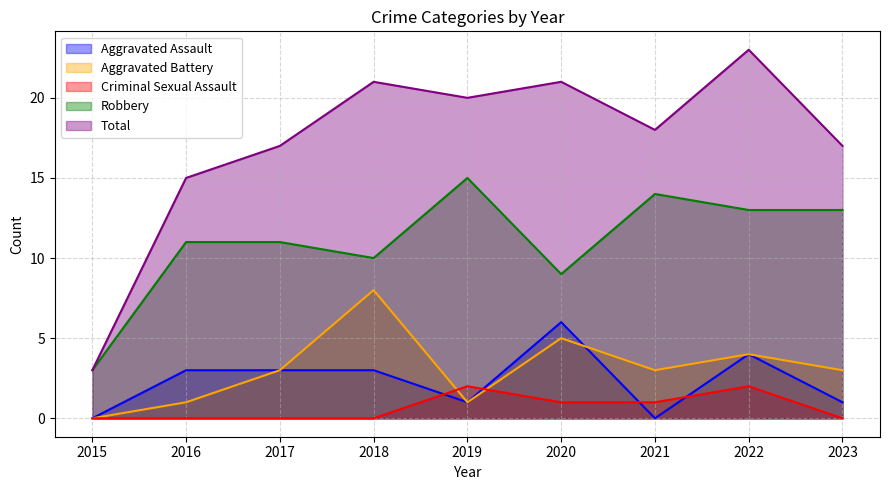

How many series are shown in this chart?

5